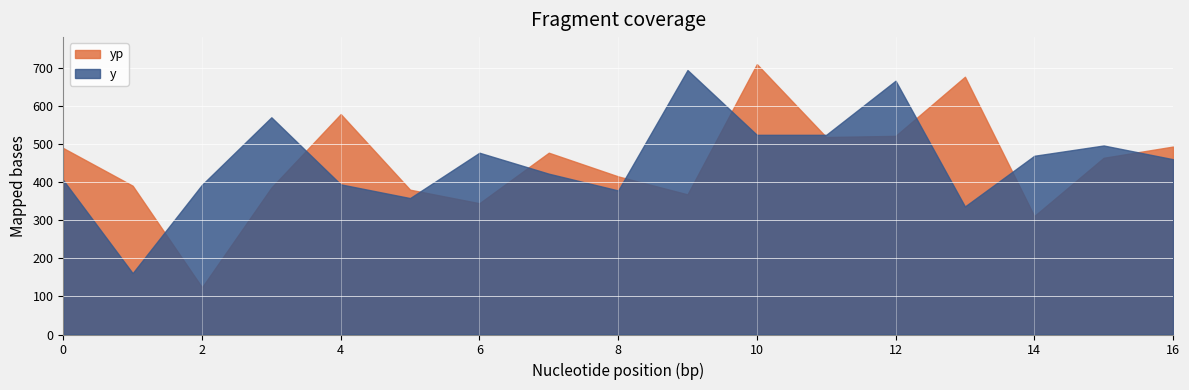

What is the difference between the y values at 7 and 3?

148.0